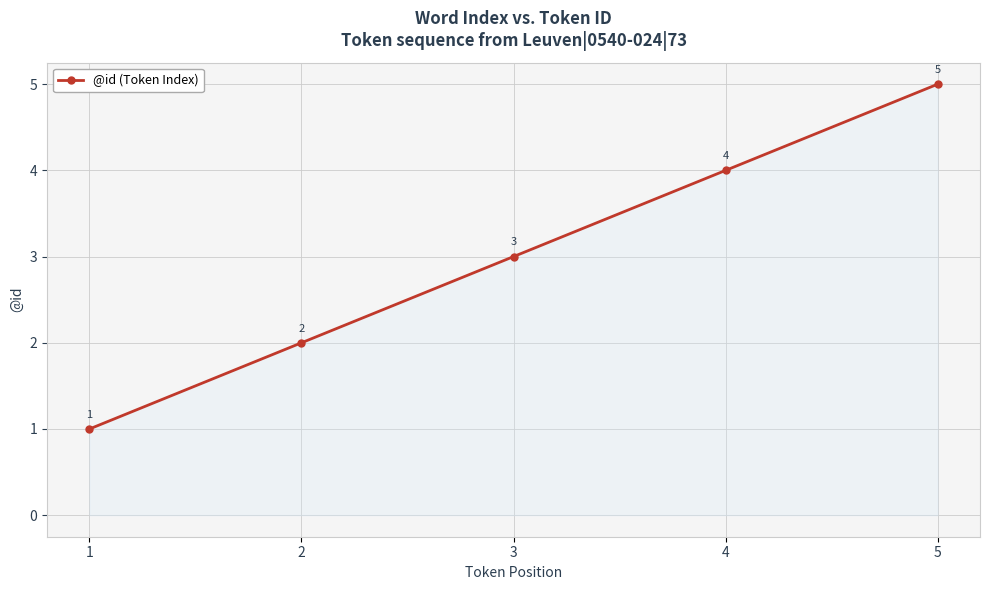

Which has a higher value, 4 or 1?

4